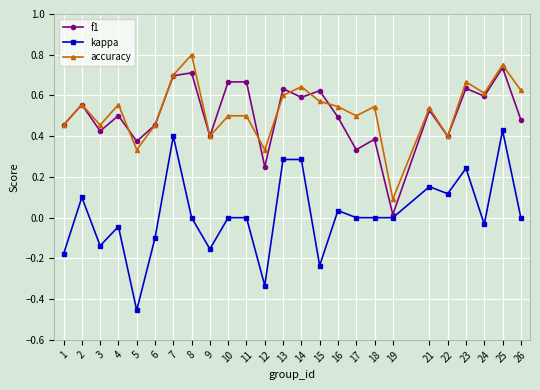

Is the value of accuracy at 4 greater than the value of kappa at 8?

Yes